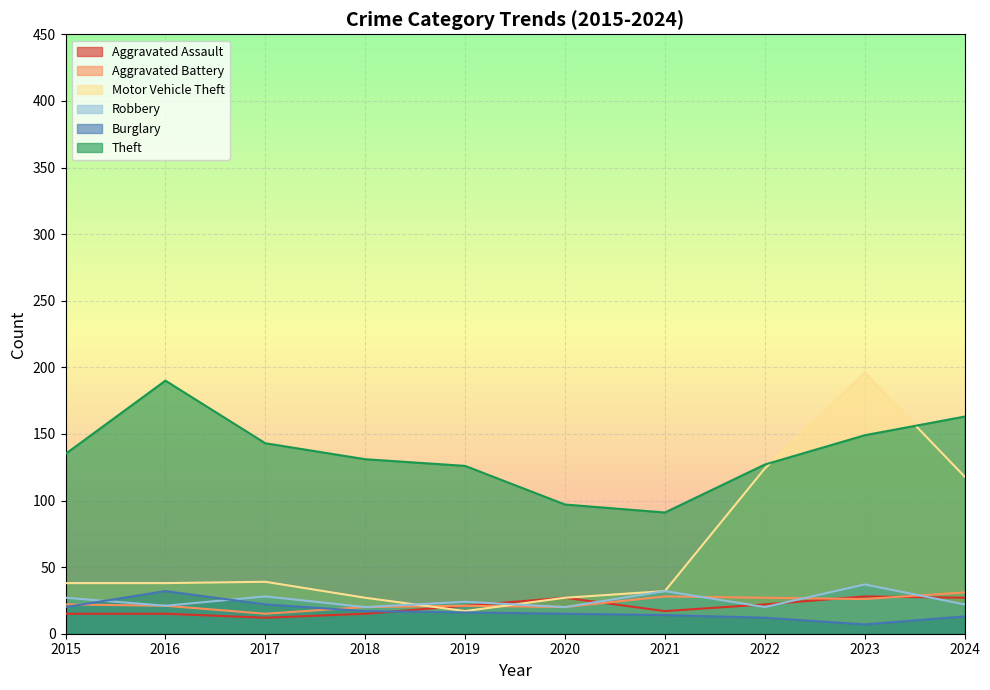

What is the sum of the Theft values at 2024 and 2017?

306